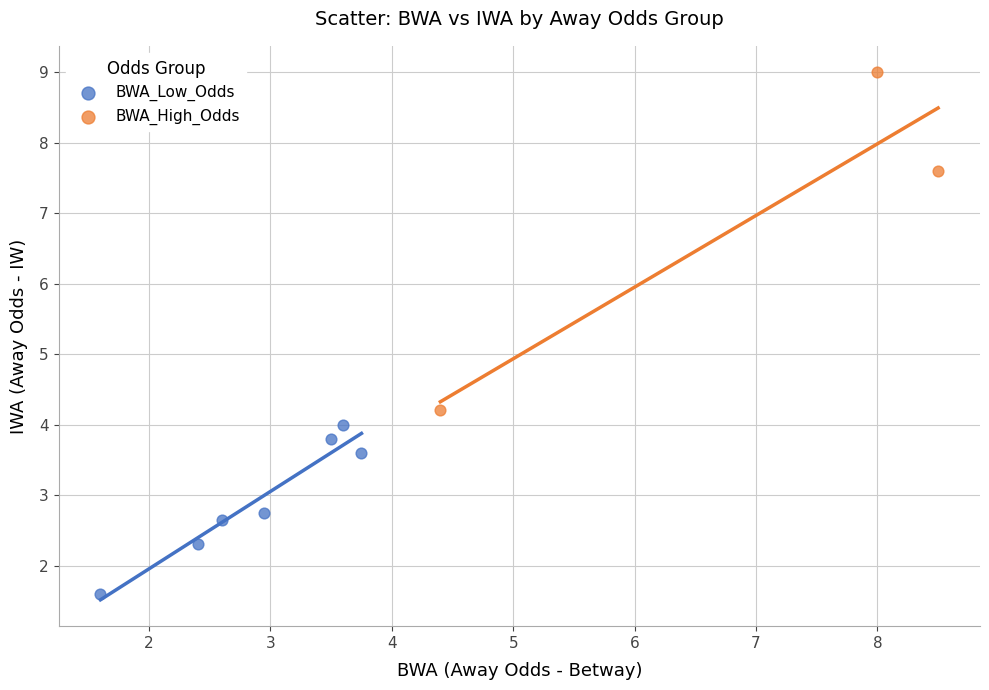

Which series reaches the maximum Y coordinate?

BWA_High_Odds